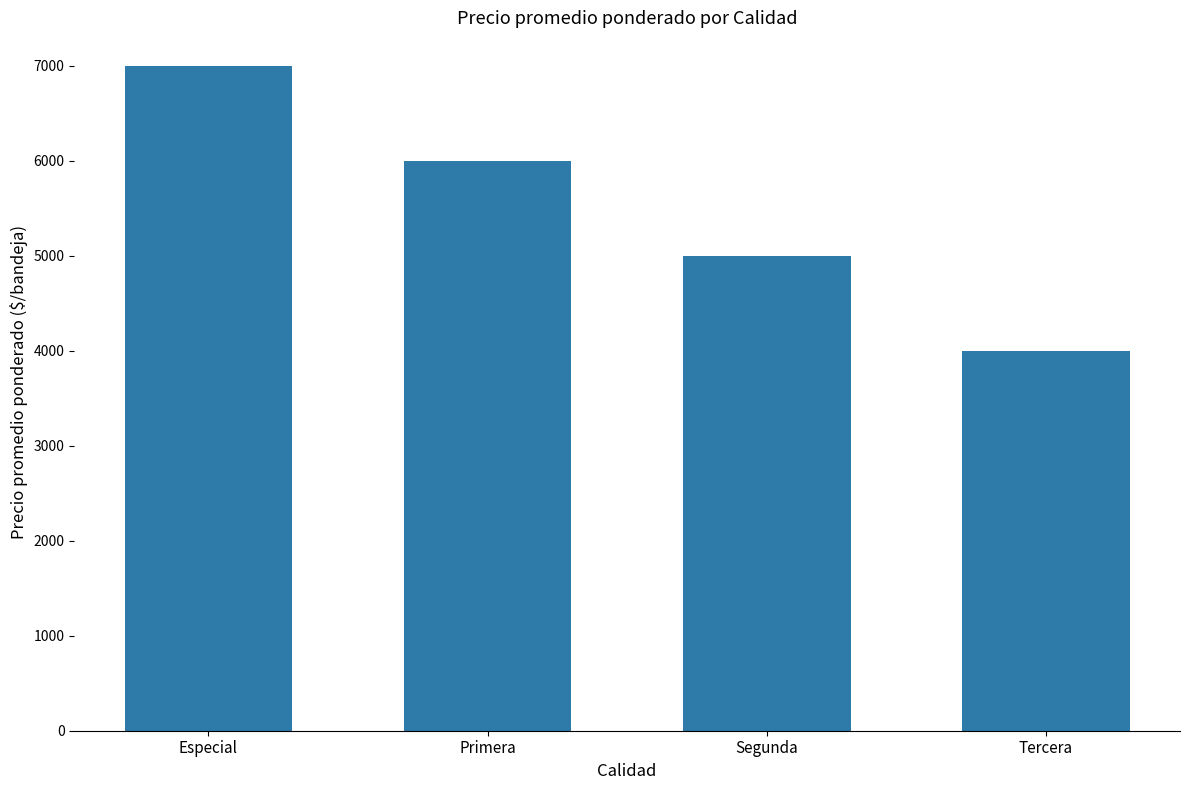

Approximately how many times larger is the value at Especial compared to Segunda?

1.4